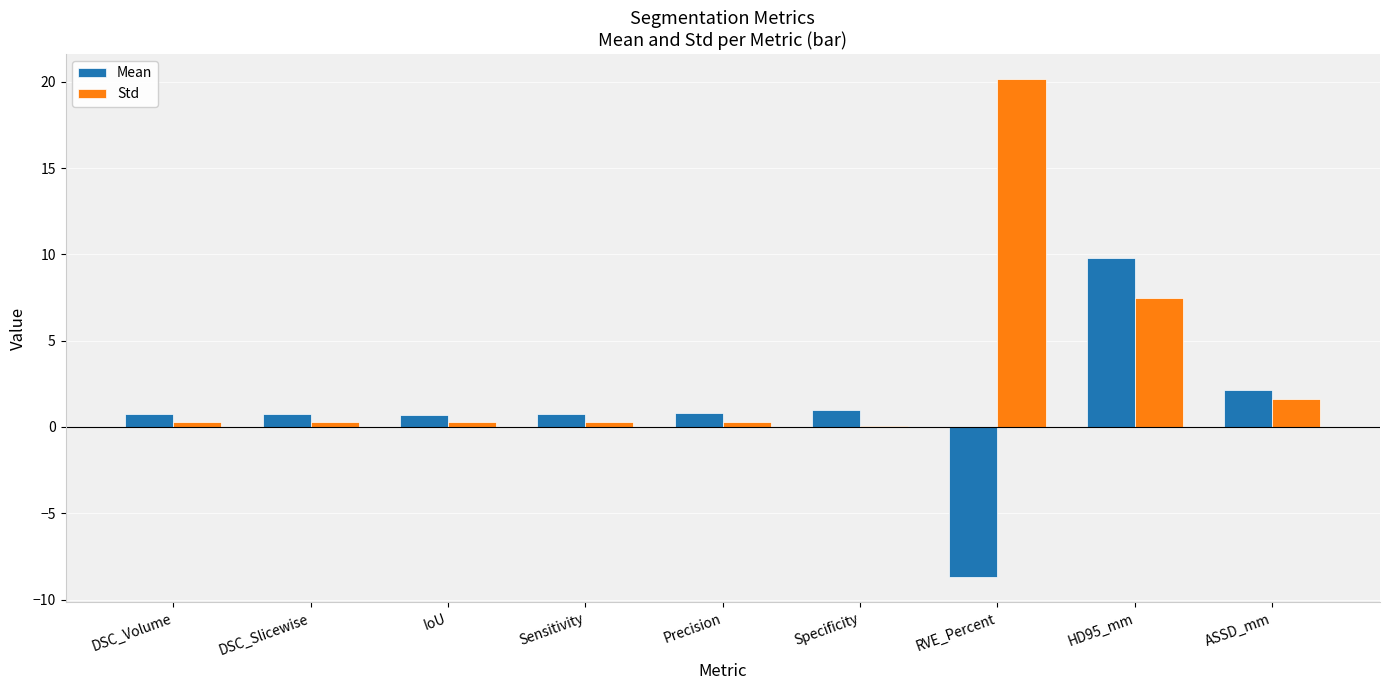

The value of Std at RVE_Percent is 7.5. True or false?

False